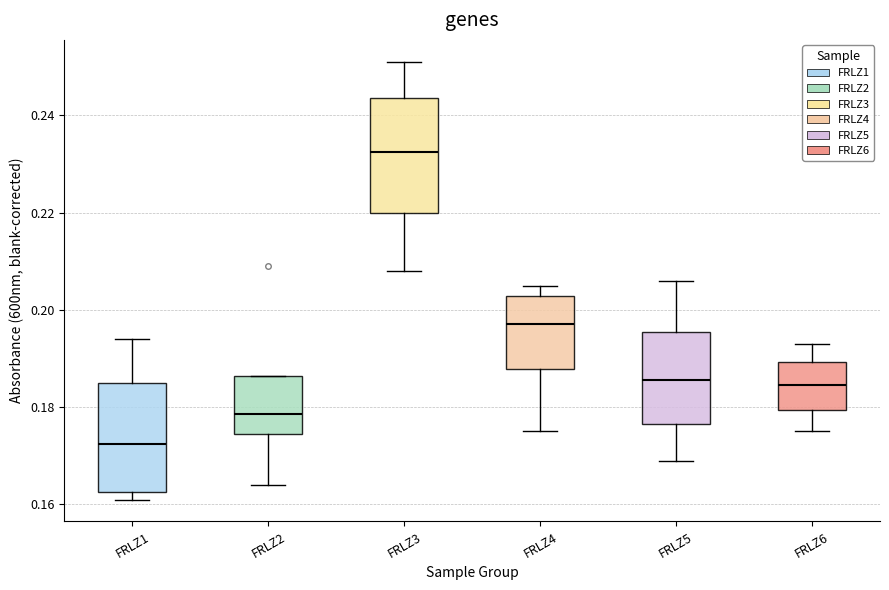

Which box's median line is the highest?

FRLZ3